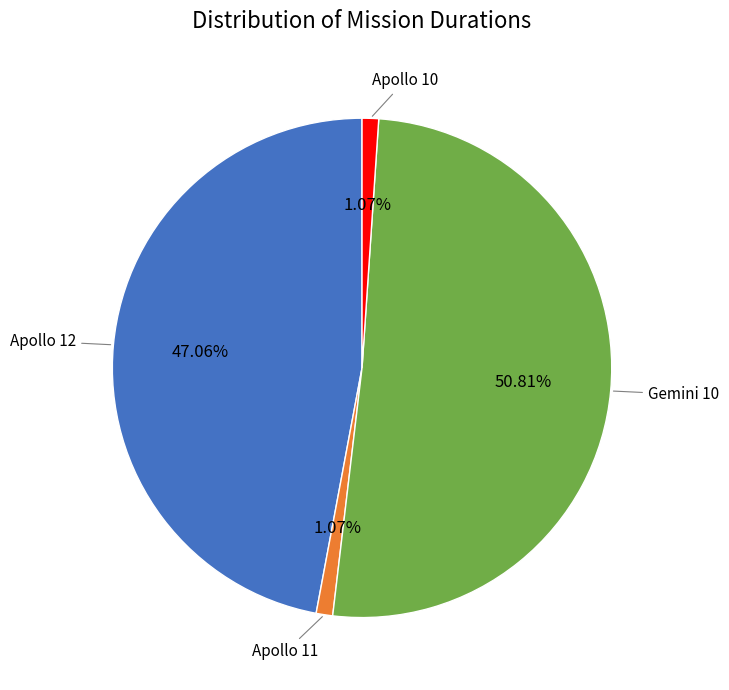

Which category has the biggest portion of the pie?

Gemini 10